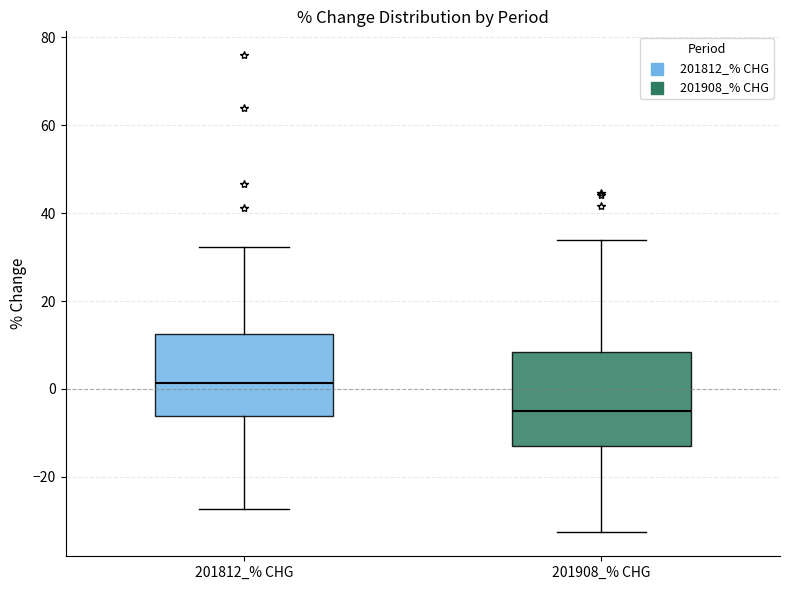

Reading left to right, transcribe this box plot: for each box, give where its median line is, the range the box spans, and where its two whiskers end, as read against the y-axis. The values are not printed on the chart, so give them approximately, as read against the axis.

201812_% CHG: median 2, box -6 to 12, whiskers -28 to 32
201908_% CHG: median -6, box -12 to 8, whiskers -32 to 34